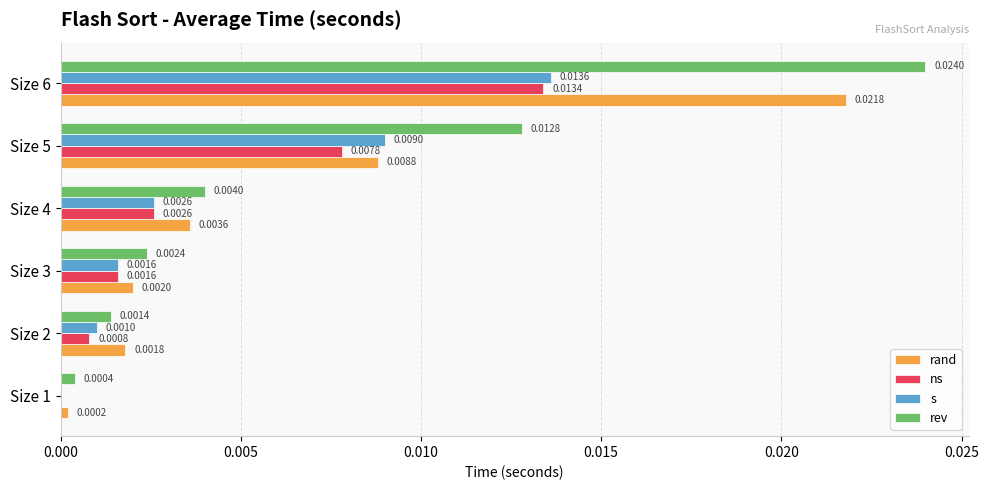

What are all the series names shown in the legend?

rand, ns, s, rev